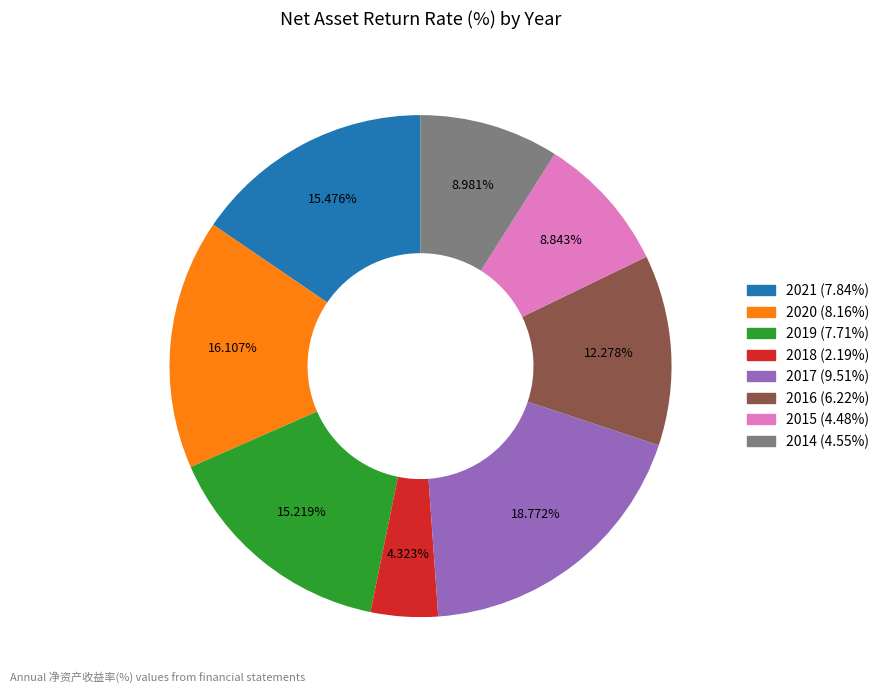

How many slices are in this pie chart?

8